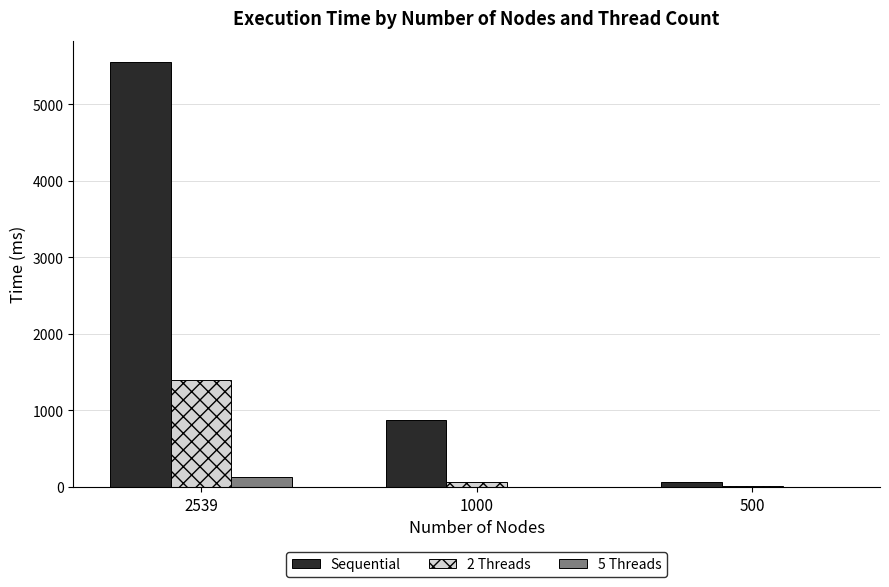

What is the average value of the Sequential series?

2163.4